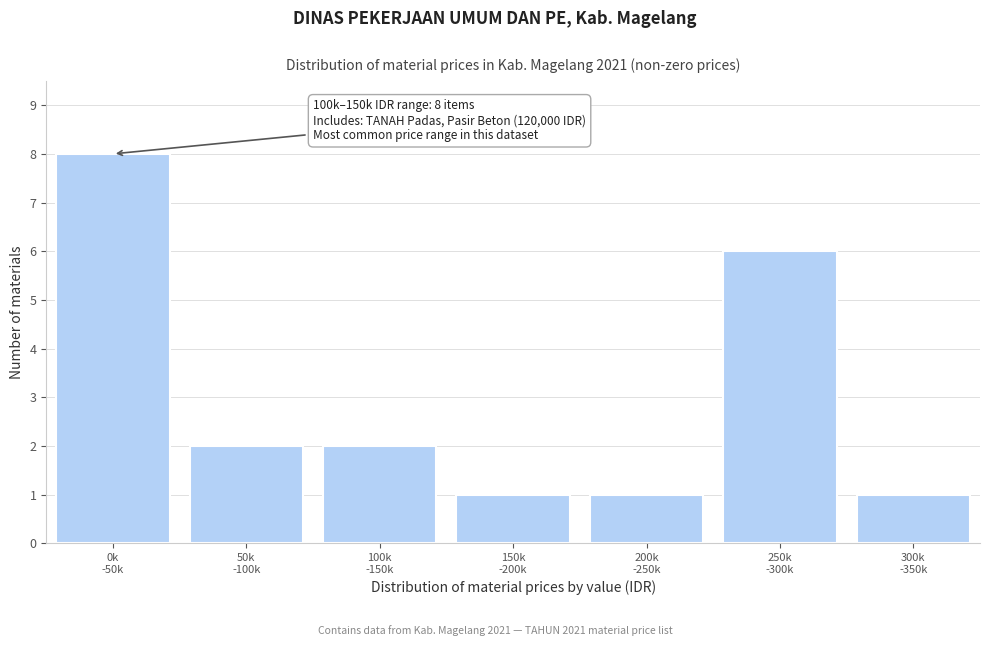

Reading right to left, what are all the values shown in this chart?

1	6	1	1	2	2	8